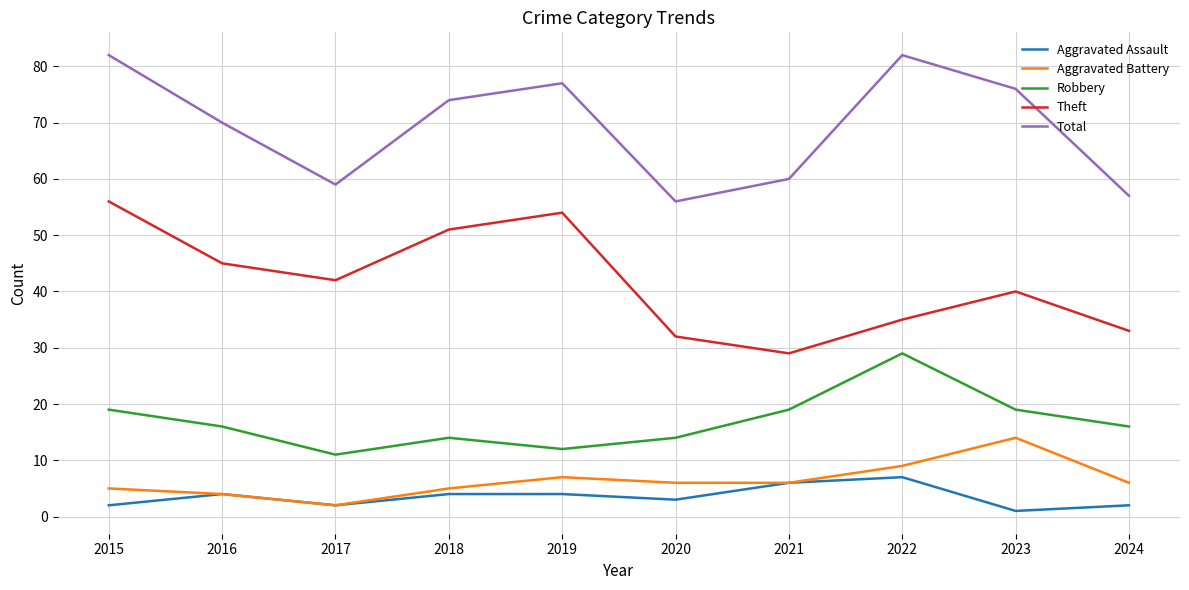

True or false: Aggravated Assault has a value of 2 at 2021.

False